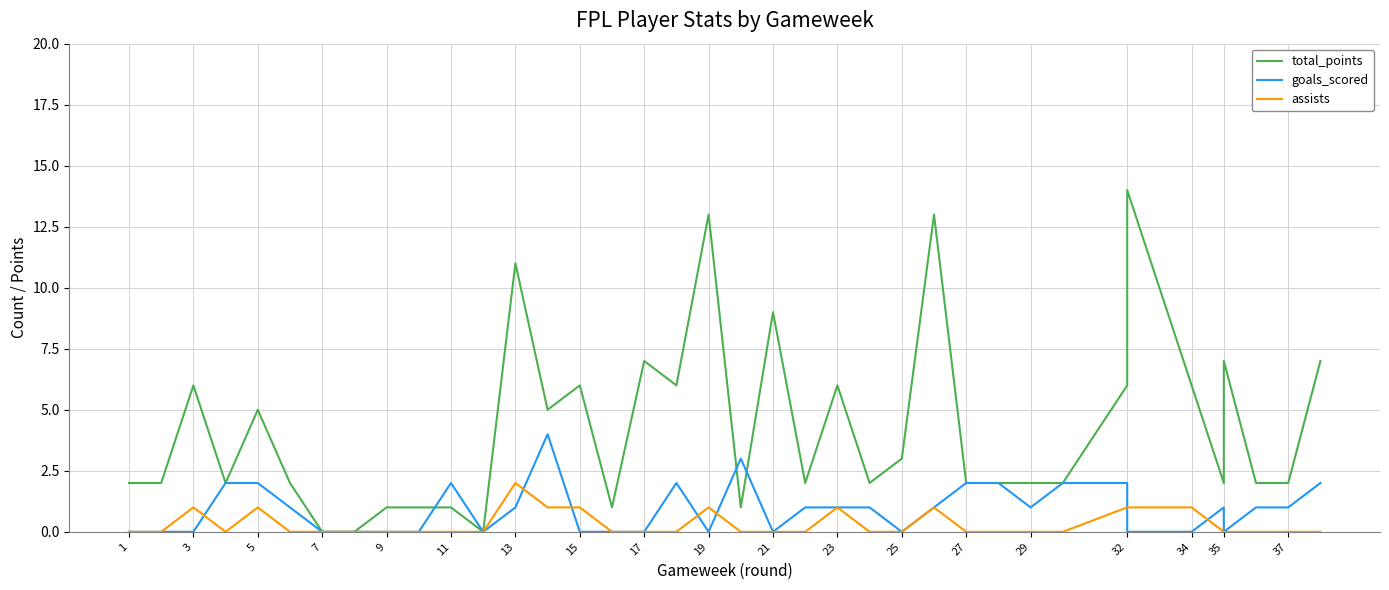

What is the total value across all series at 35?

8